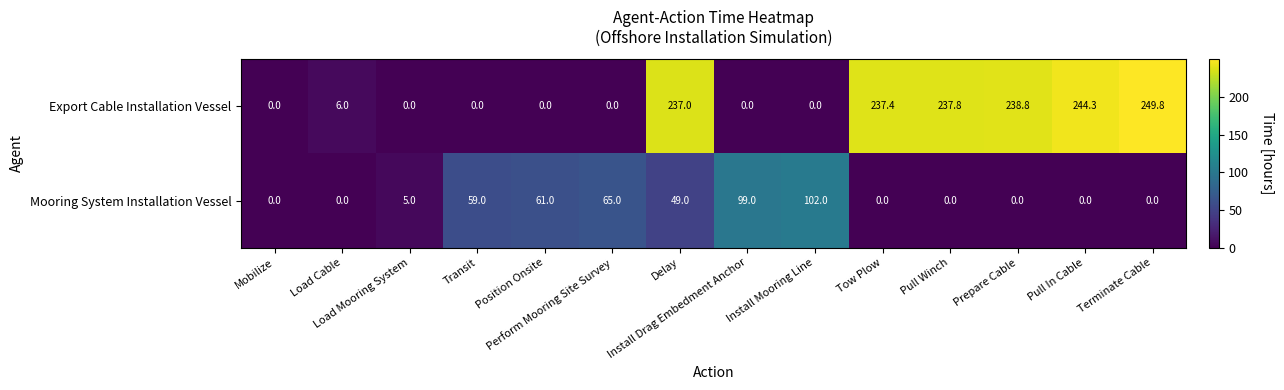

At how many categories does at least one series exceed 171?

6